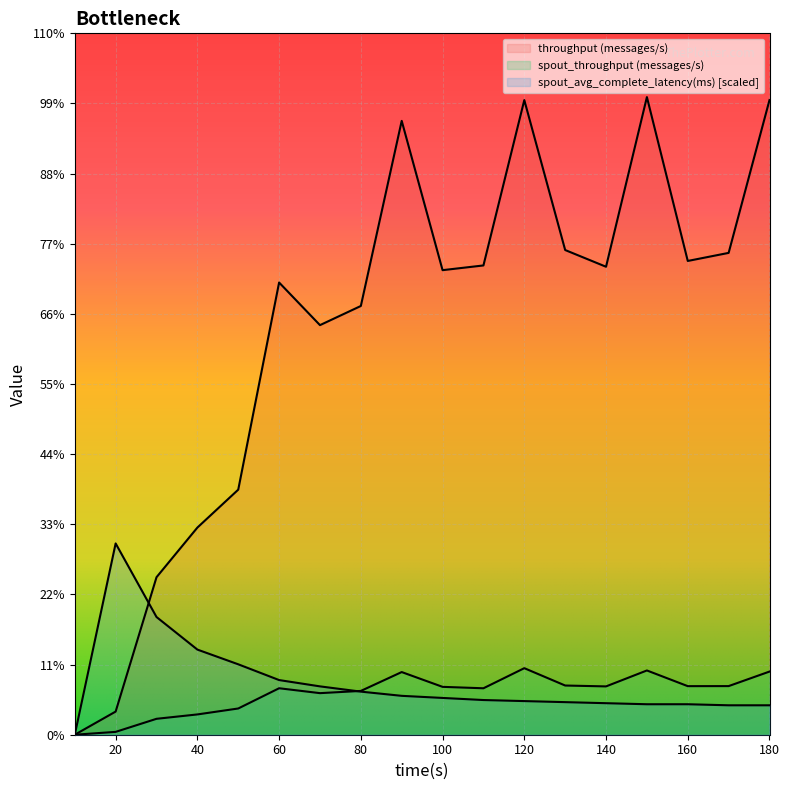

How many data points in spout_throughput (messages/s) are above 3805?

8